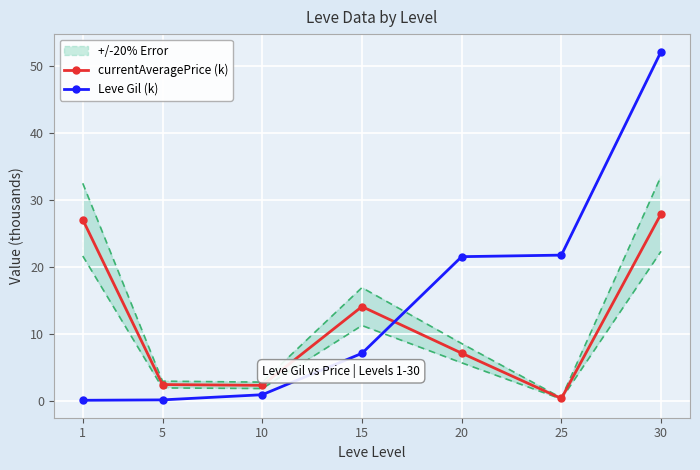

At which category is the sum across all series the highest?

30